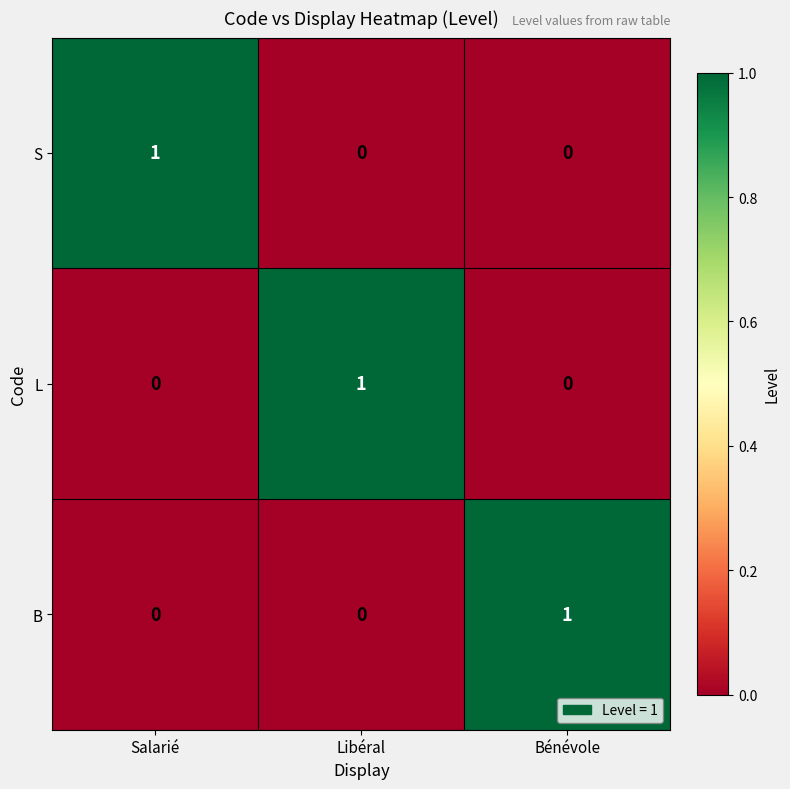

Reading right to left, extract all data points from this chart.

S: 0	0	1
L: 0	1	0
B: 1	0	0